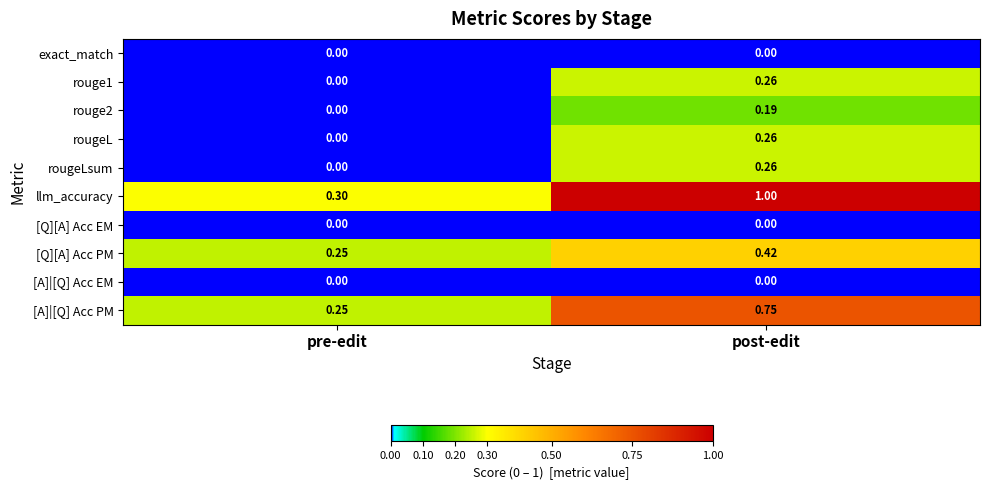

What is the spread (max minus min) of values at post-edit?

1.0